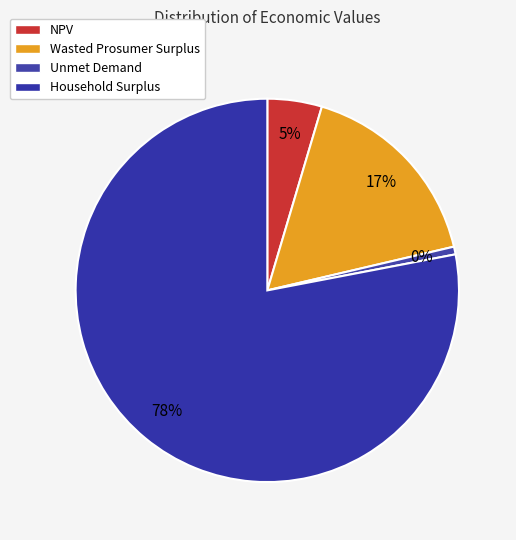

To the nearest percent, what is the average slice percentage?

25%